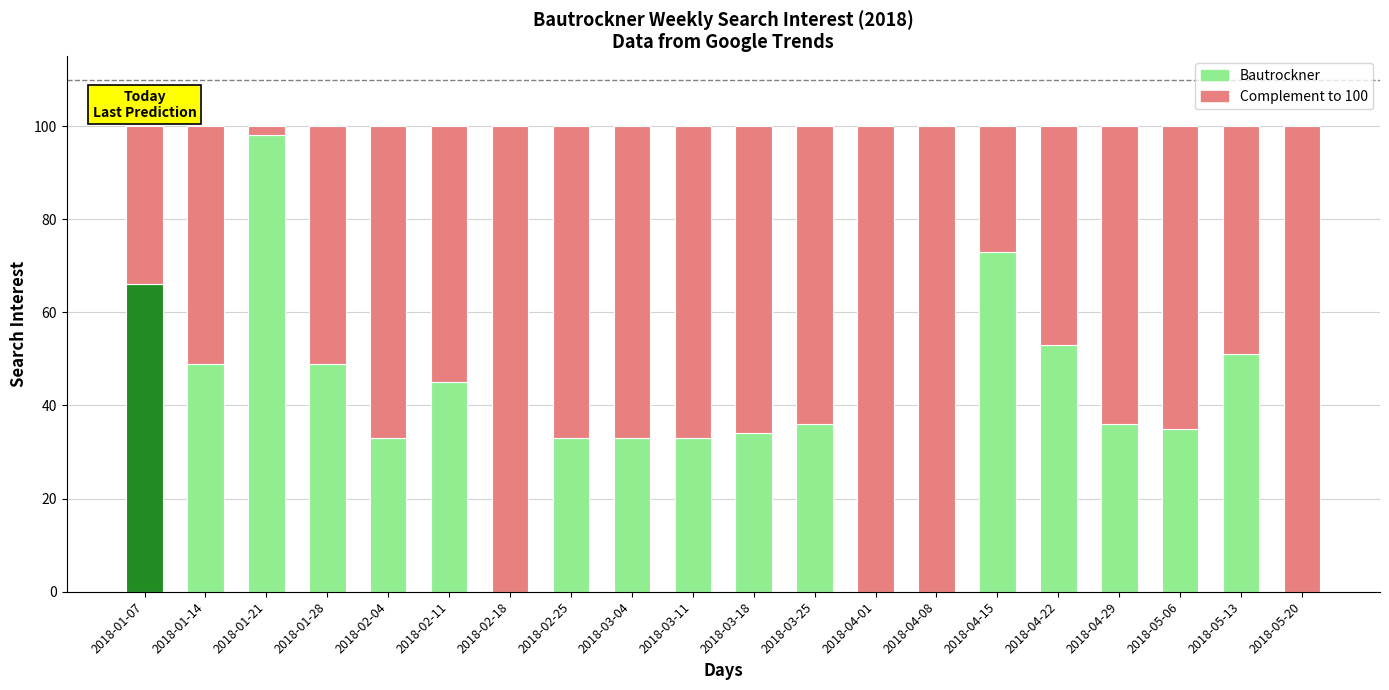

The Bautrockner series shows 18 at 2018-02-25. True or false?

False